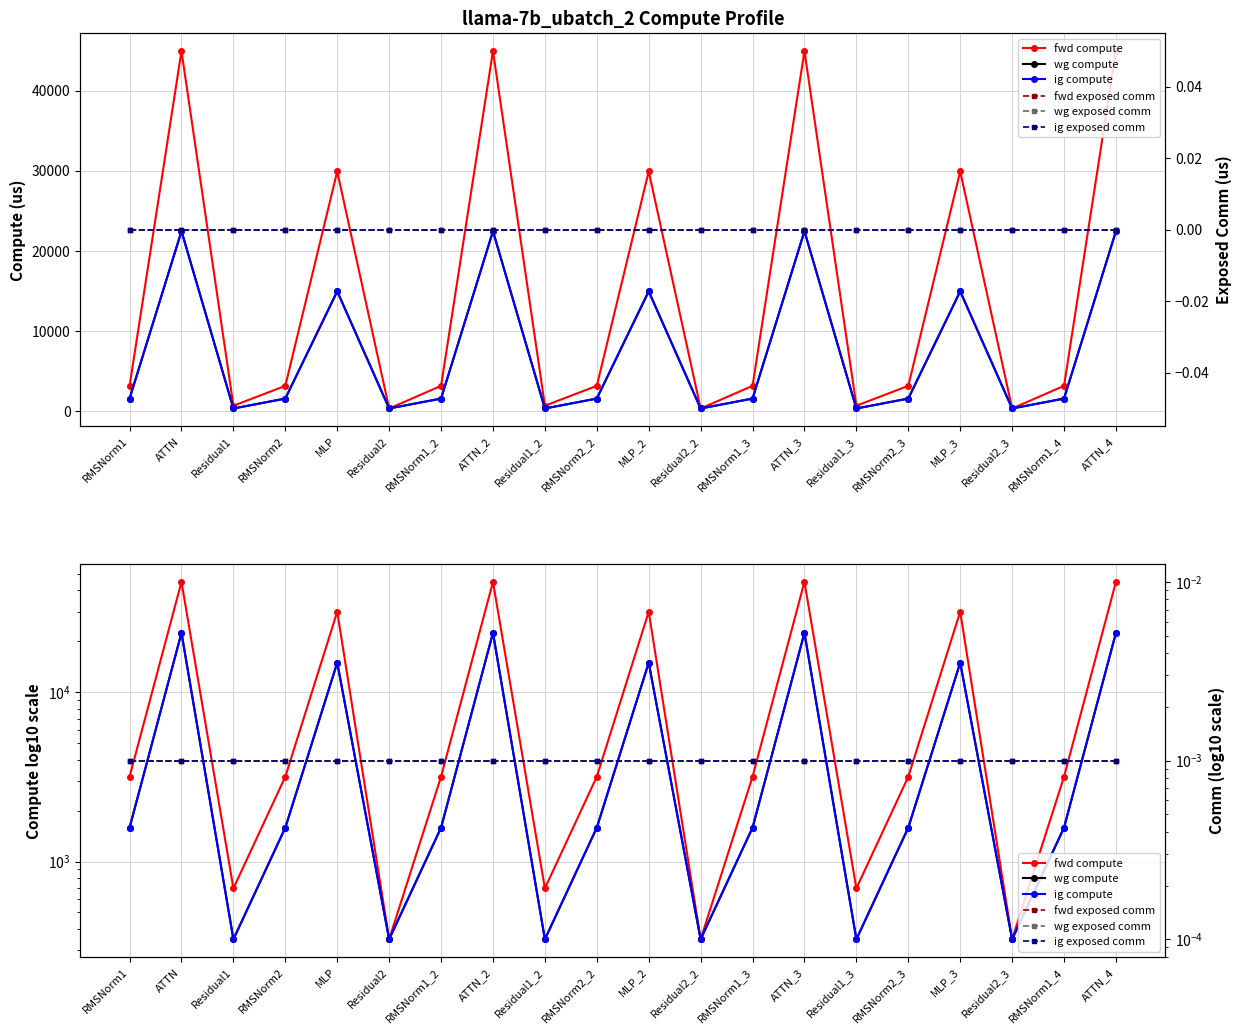

What is the difference between the highest and lowest values at ATTN_4?

44922.9